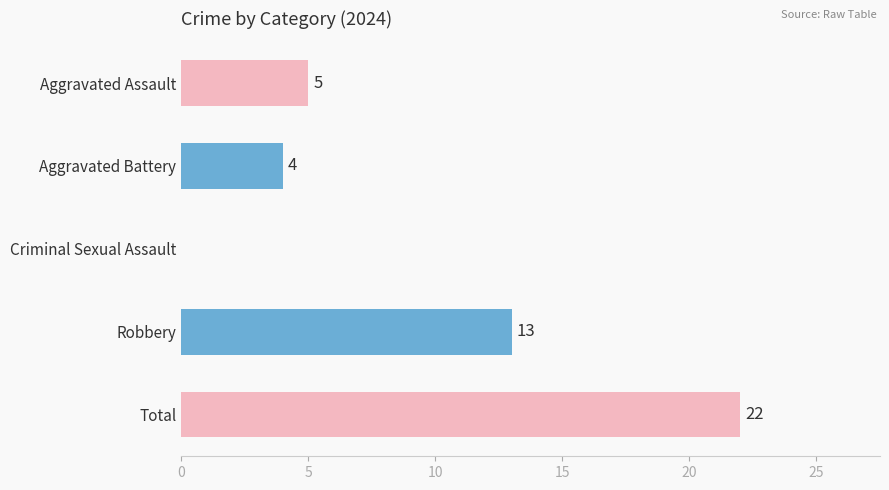

The value at Aggravated Assault is 7. True or false?

False